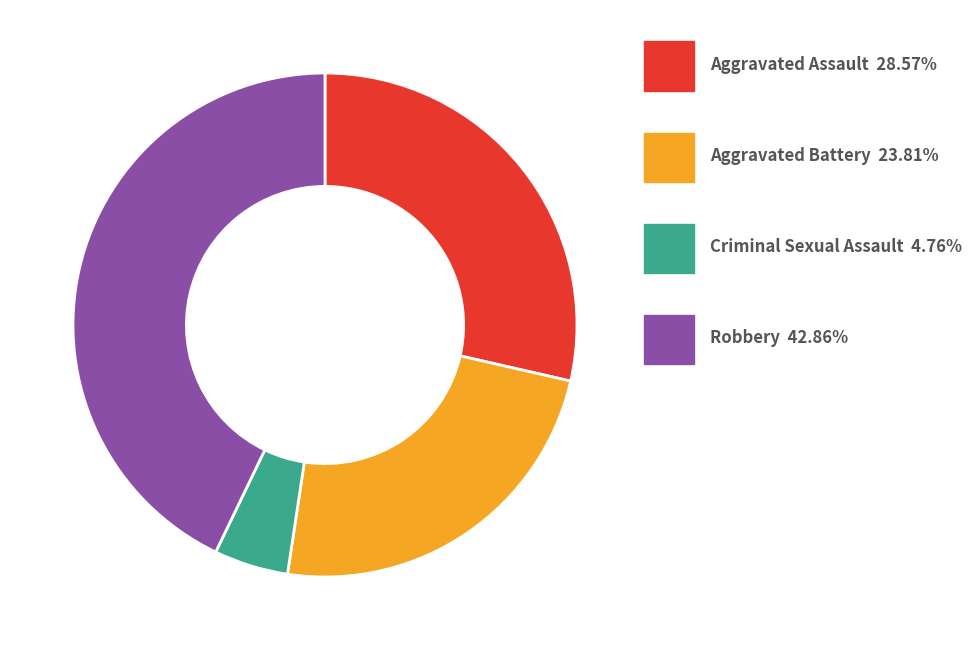

Is there any slice that represents more than half of the pie?

No